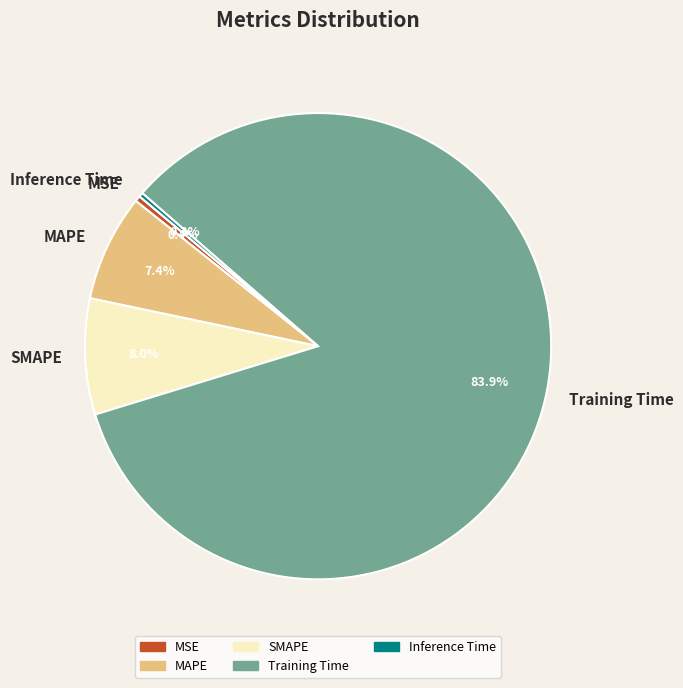

Which category accounts for the majority?

Training Time